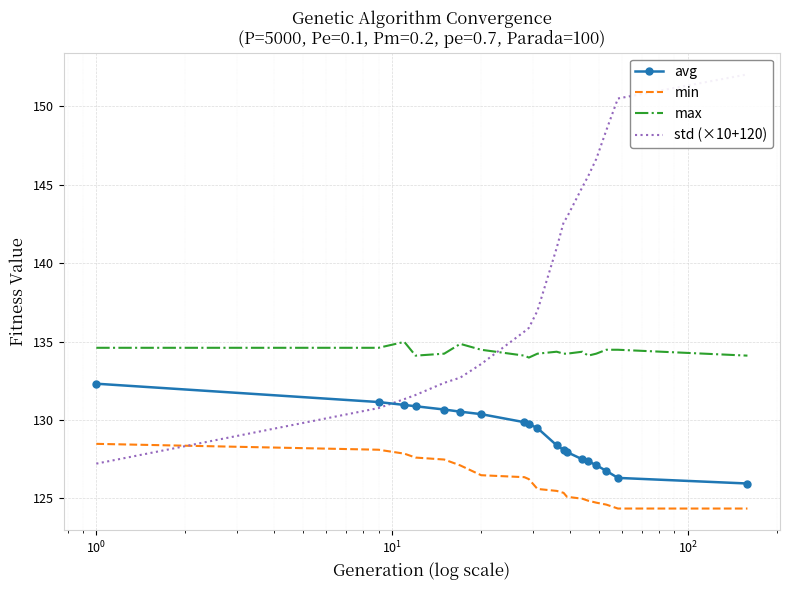

What is the difference between the second highest and second lowest values in the avg series?

4.8